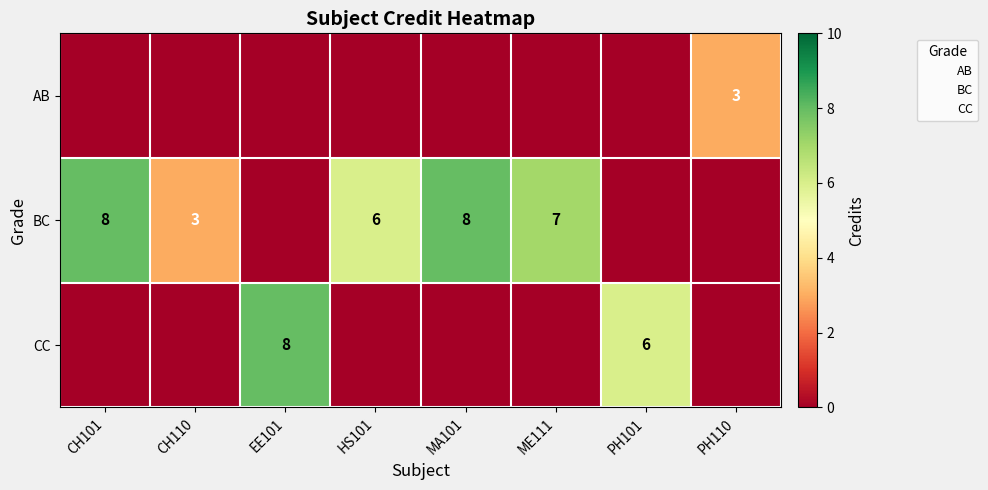

How many values are below 7?

4